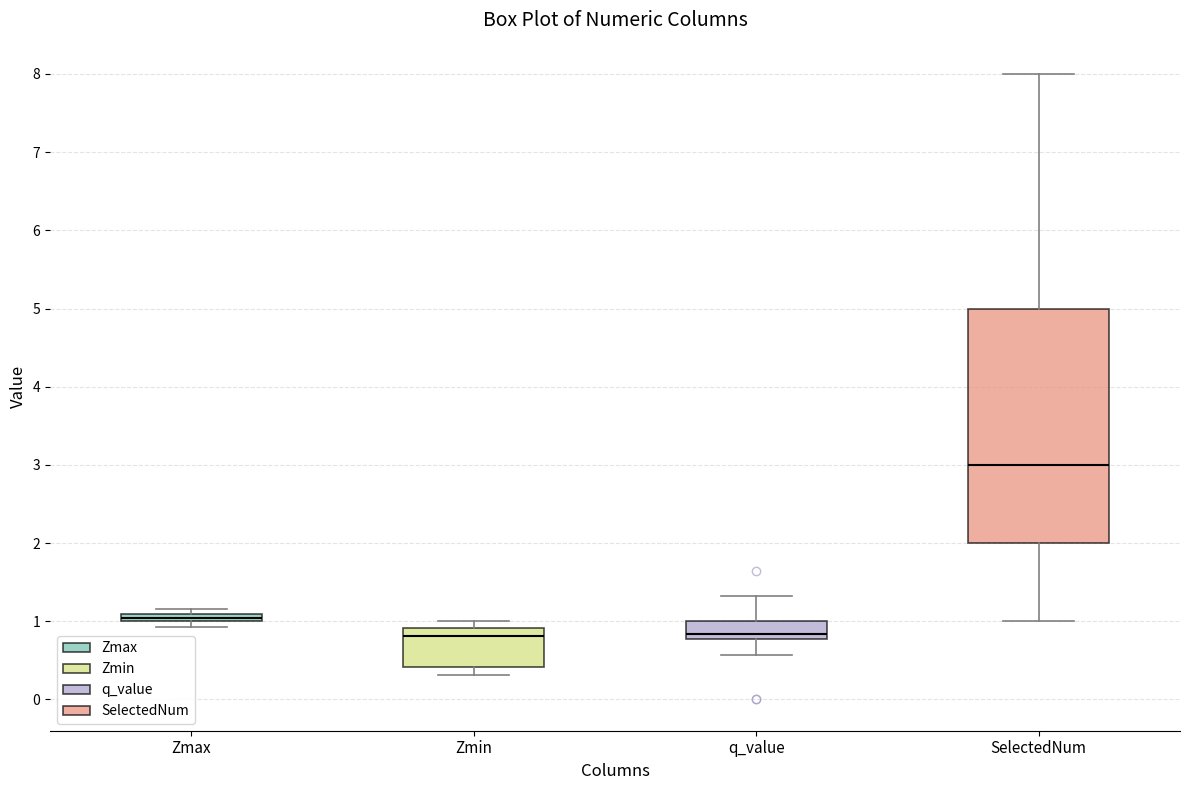

Where is the upper edge of the box for Zmin on the y-axis? The values are not printed on the chart, so give them approximately, as read against the axis.

0.9